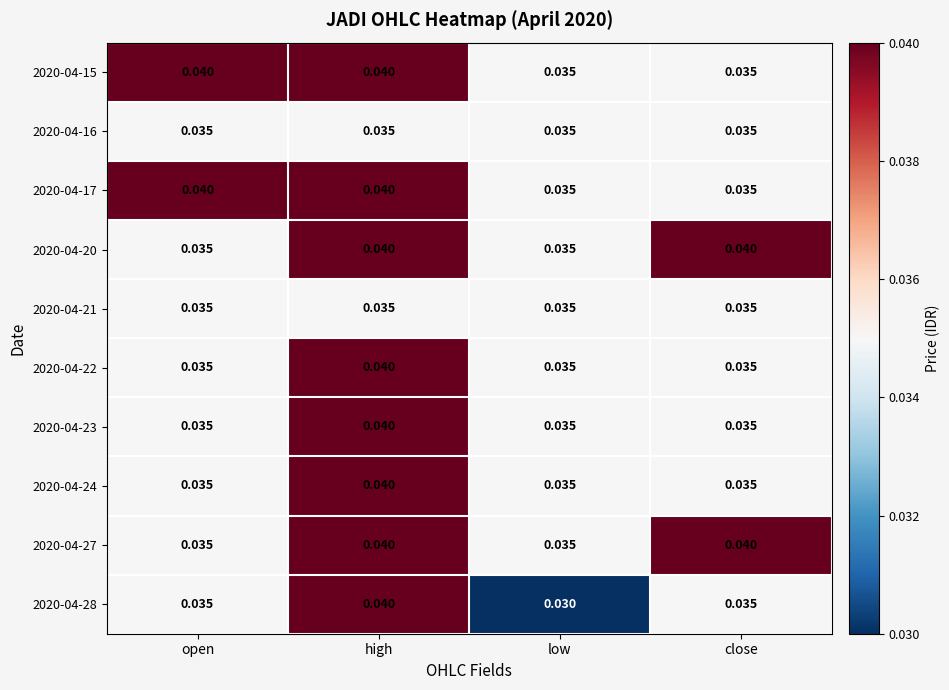

At which label is 2020-04-28 closest to 0?

low